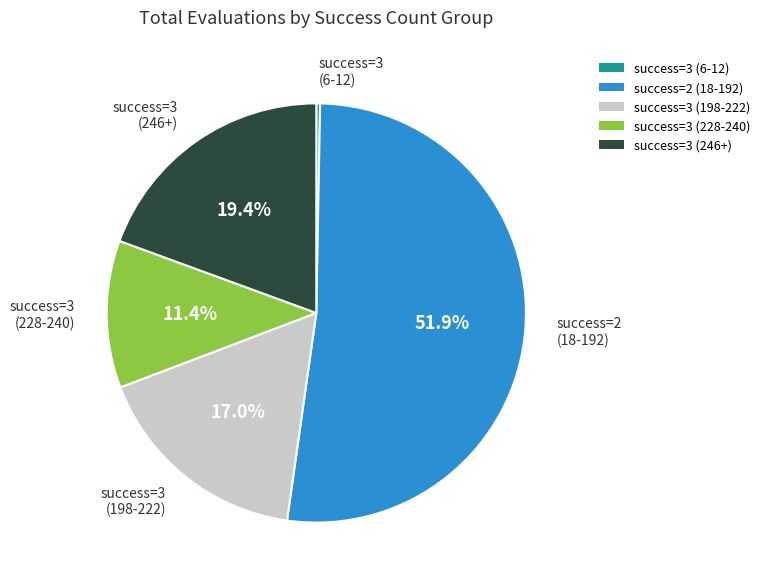

How many slices are in this pie chart?

5